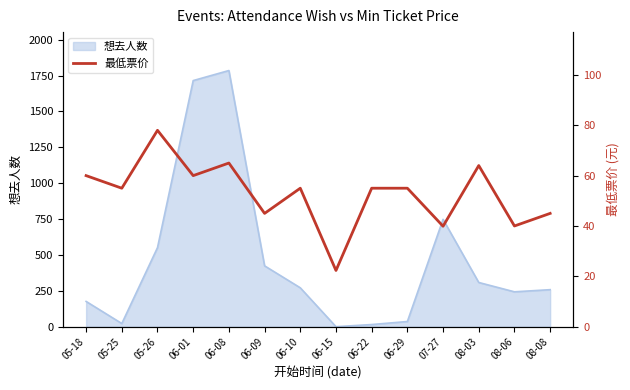

At which category does the chart reach its peak across all series?

05-26